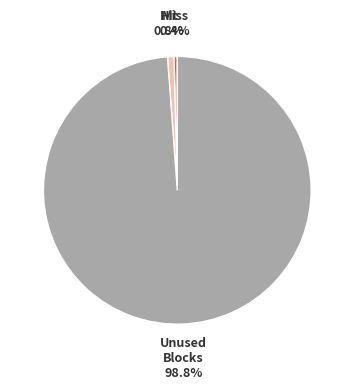

To the nearest percent, what portion does Hit represent?

1%